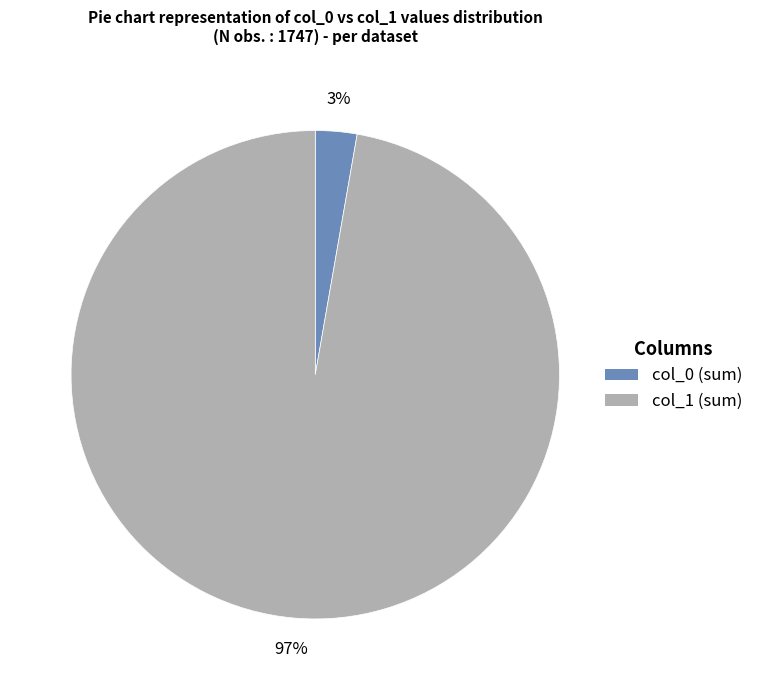

How many slices are in this pie chart?

2